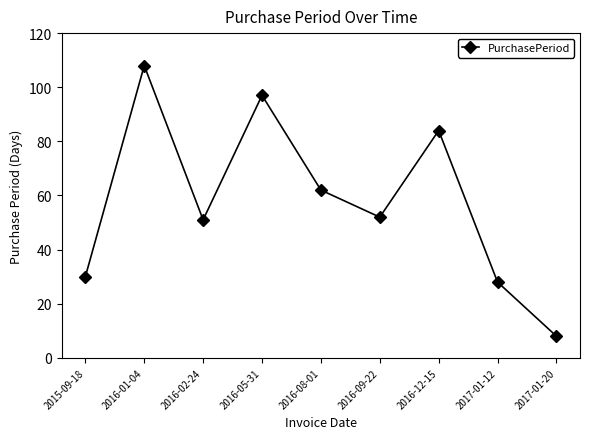

What is the smallest value displayed?

8